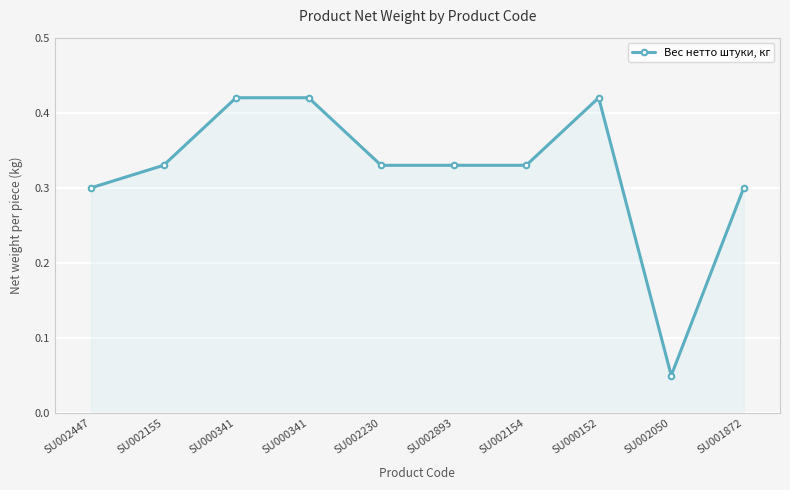

What is the difference between the second highest and minimum values?

0.4